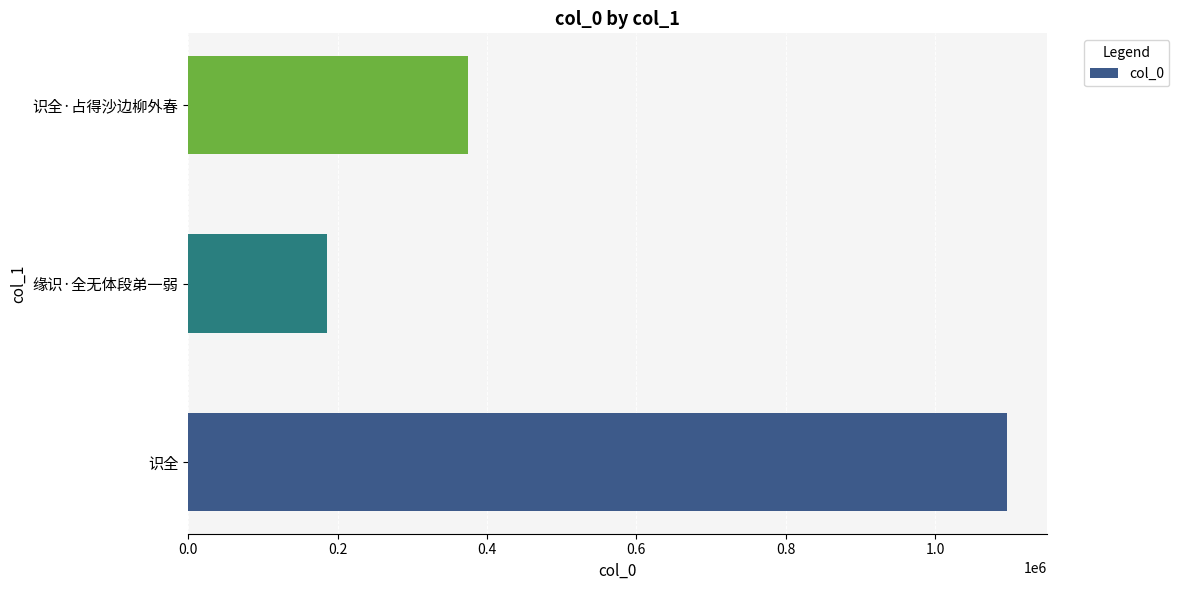

Does the chart contain stacked bars?

No